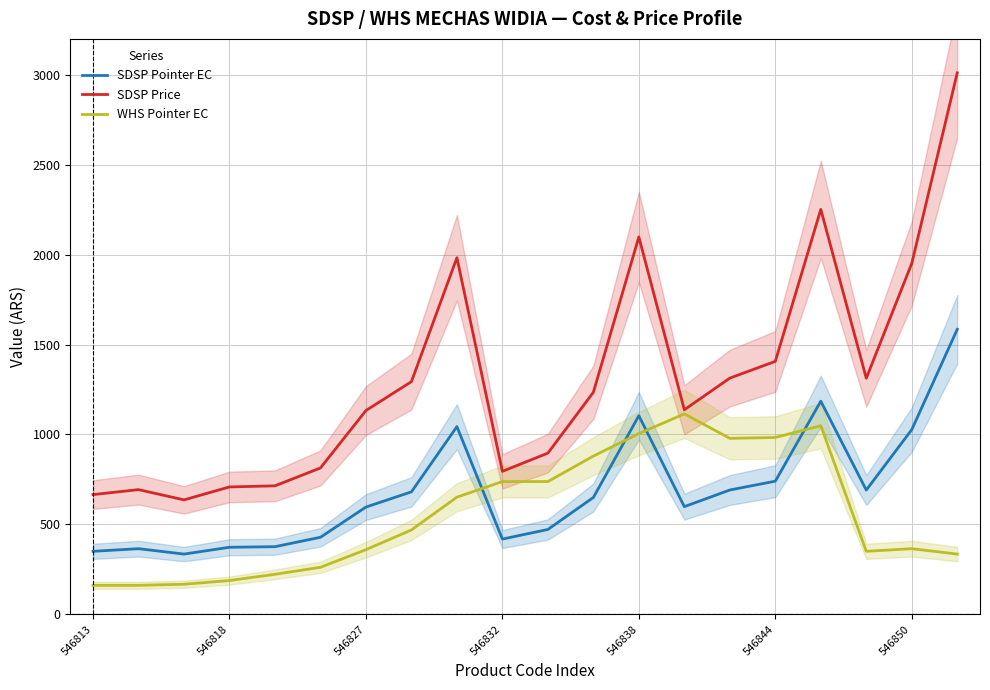

In SDSP Pointer EC, how many points are higher than both neighbors (excluding endpoints)?

4